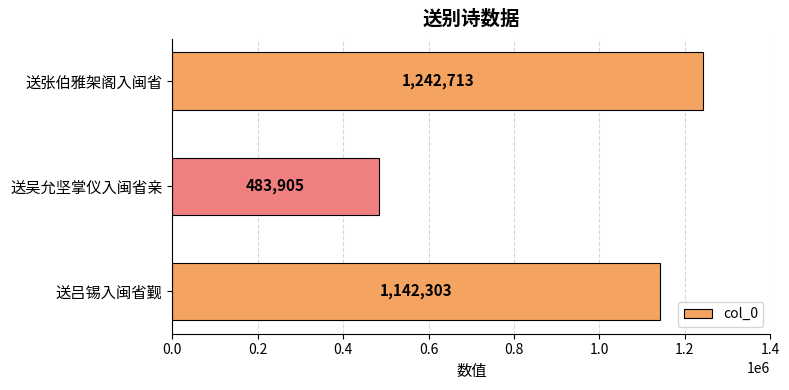

Reading top to bottom, extract all data points from this chart.

1242713	483905	1142303